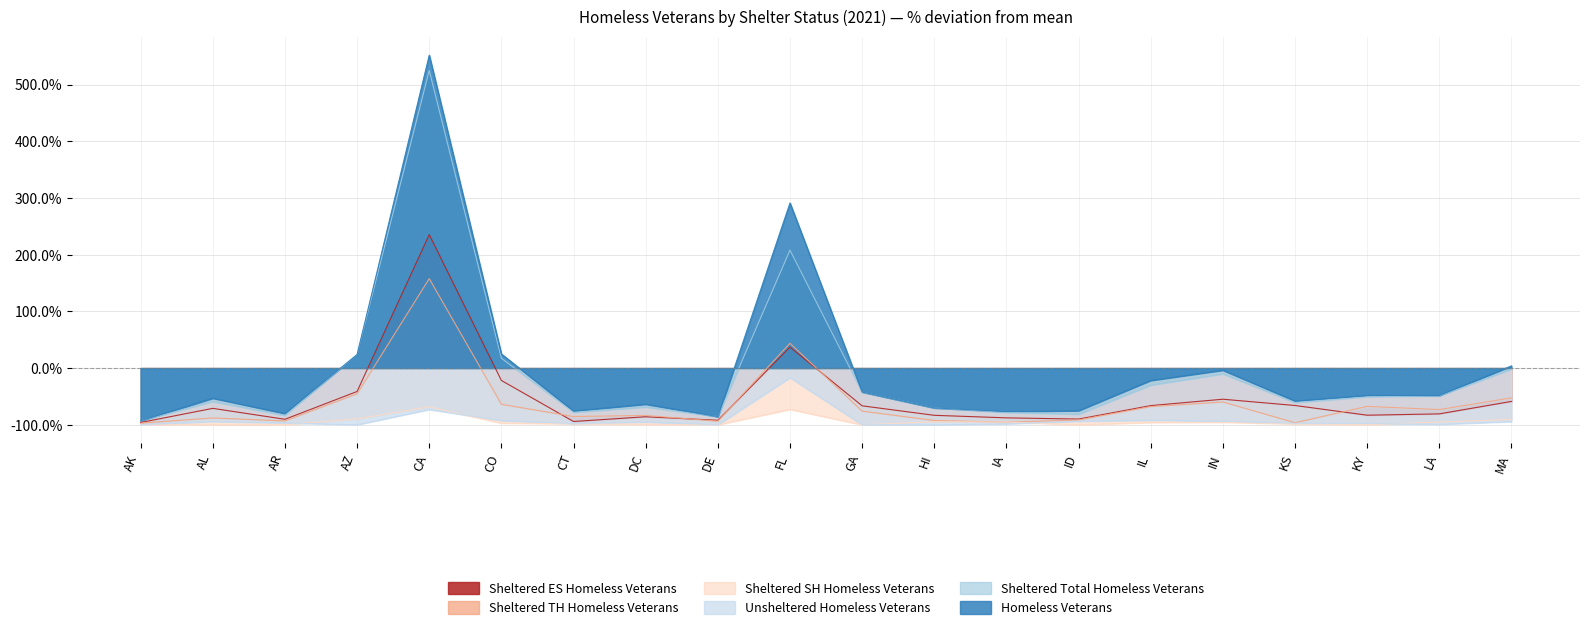

List the series in order of their peak value, lowest first.

Sheltered SH Homeless Veterans, Unsheltered Homeless Veterans, Sheltered TH Homeless Veterans, Sheltered ES Homeless Veterans, Sheltered Total Homeless Veterans, Homeless Veterans